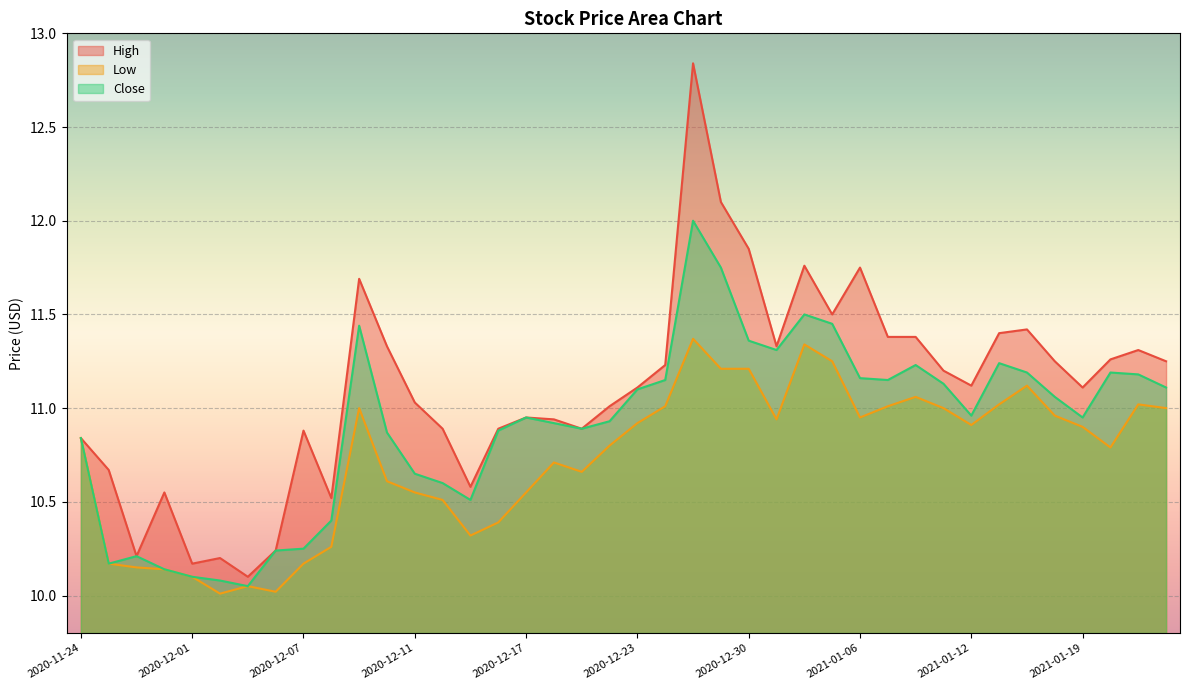

What are all the series names shown in the legend?

High, Low, Close